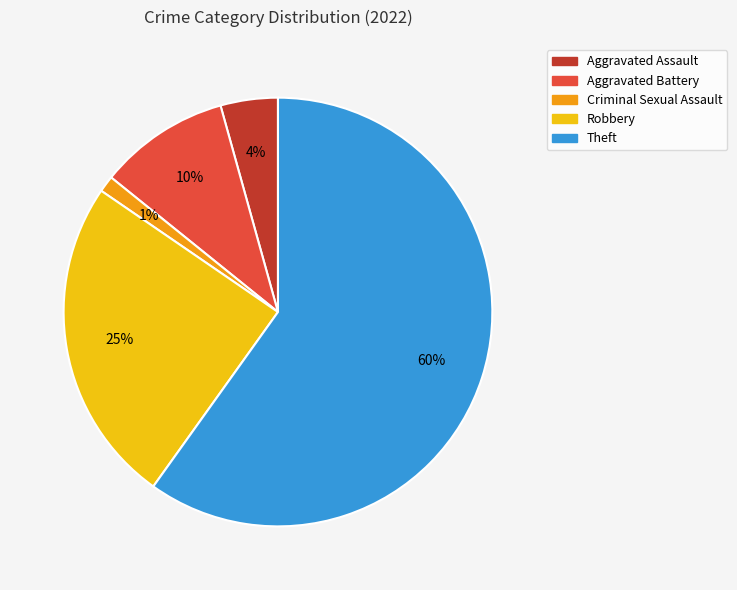

True or false: Aggravated Assault accounts for 16% of the total.

False